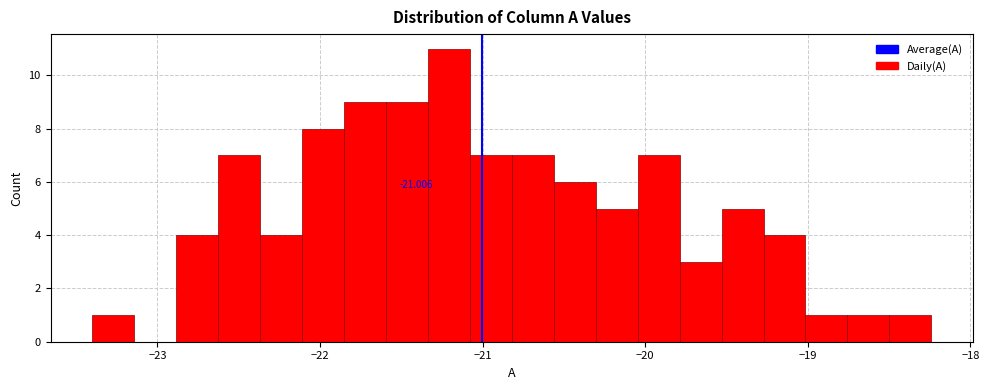

Around what value on the x-axis is the tallest bar? Give the approximate position of its centre, as read against the axis.

-21.2